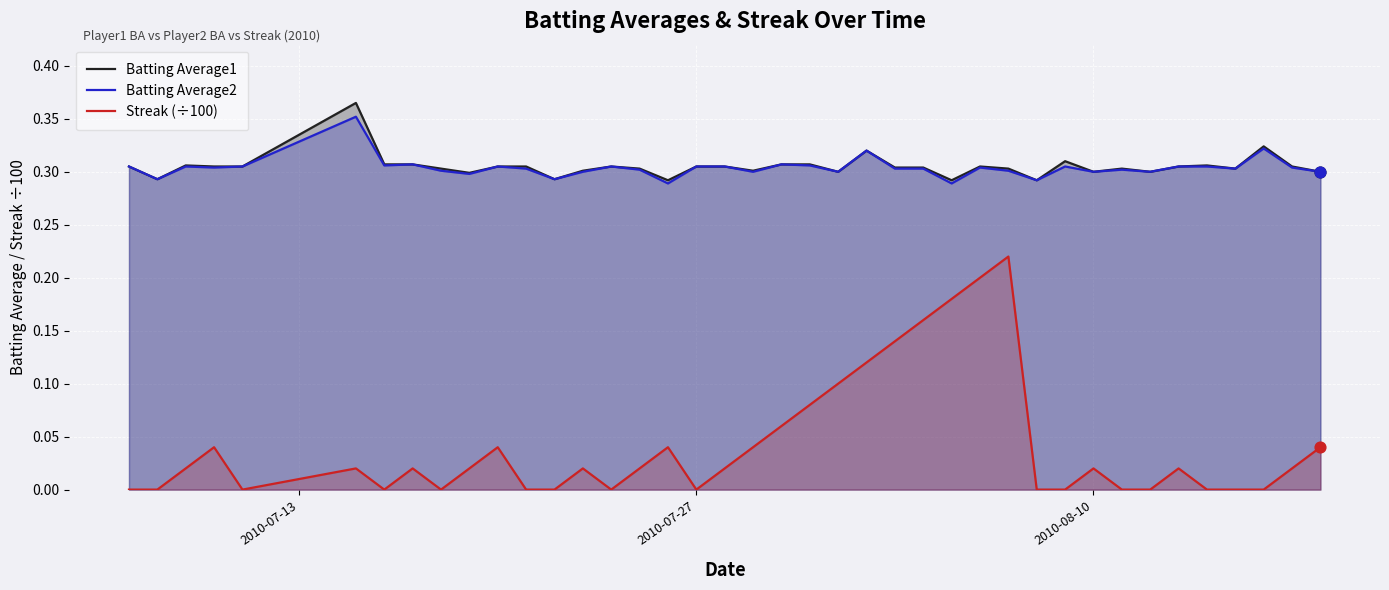

Which series reaches the maximum Y coordinate?

Batting Average1